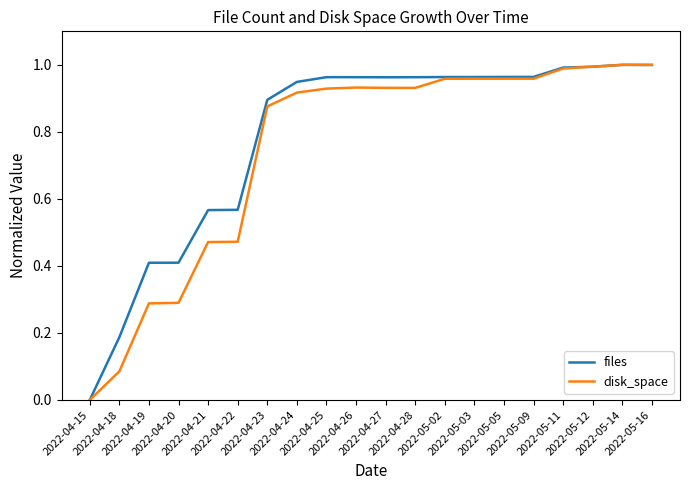

What is the difference between the second highest and minimum values in the disk_space series?

1.0